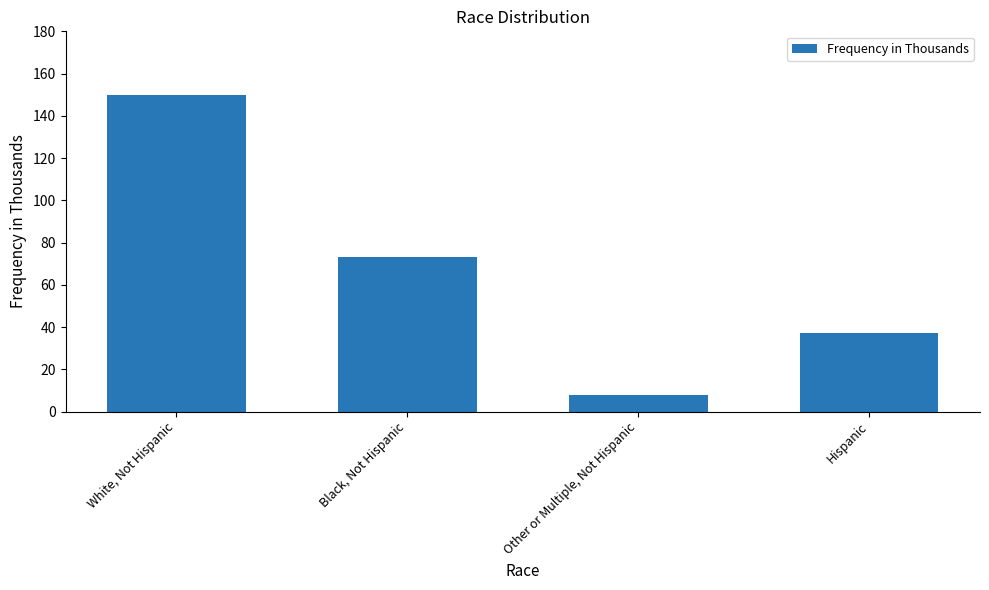

Reading right to left, extract all data points from this chart.

37	8	73	150